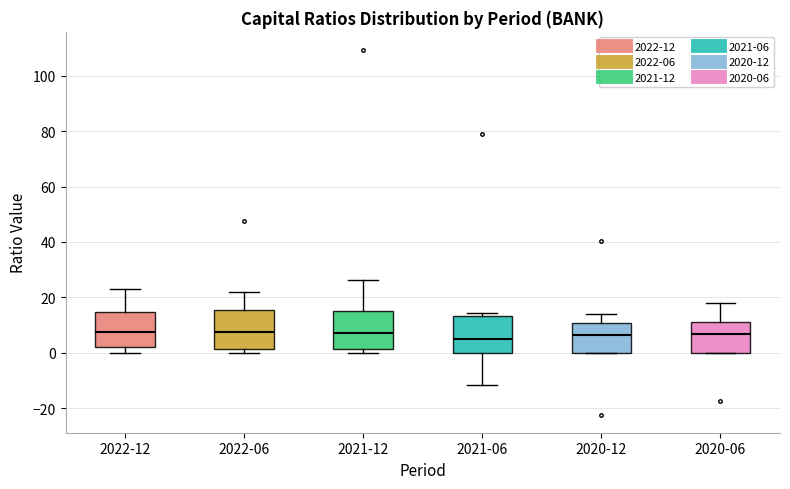

Reading left to right, transcribe this box plot: for each box, give where its median line is, the range the box spans, and where its two whiskers end, as read against the y-axis. The values are not printed on the chart, so give them approximately, as read against the axis.

2022-12: median 8, box 2 to 14, whiskers 0 to 22
2022-06: median 8, box 2 to 16, whiskers 0 to 22
2021-12: median 8, box 2 to 14, whiskers 0 to 26
2021-06: median 4, box 0 to 14, whiskers -12 to 14 (just above the box's upper edge)
2020-12: median 6, box 0 to 10, whiskers 0 to 14
2020-06: median 6, box 0 to 12, whiskers 0 to 18